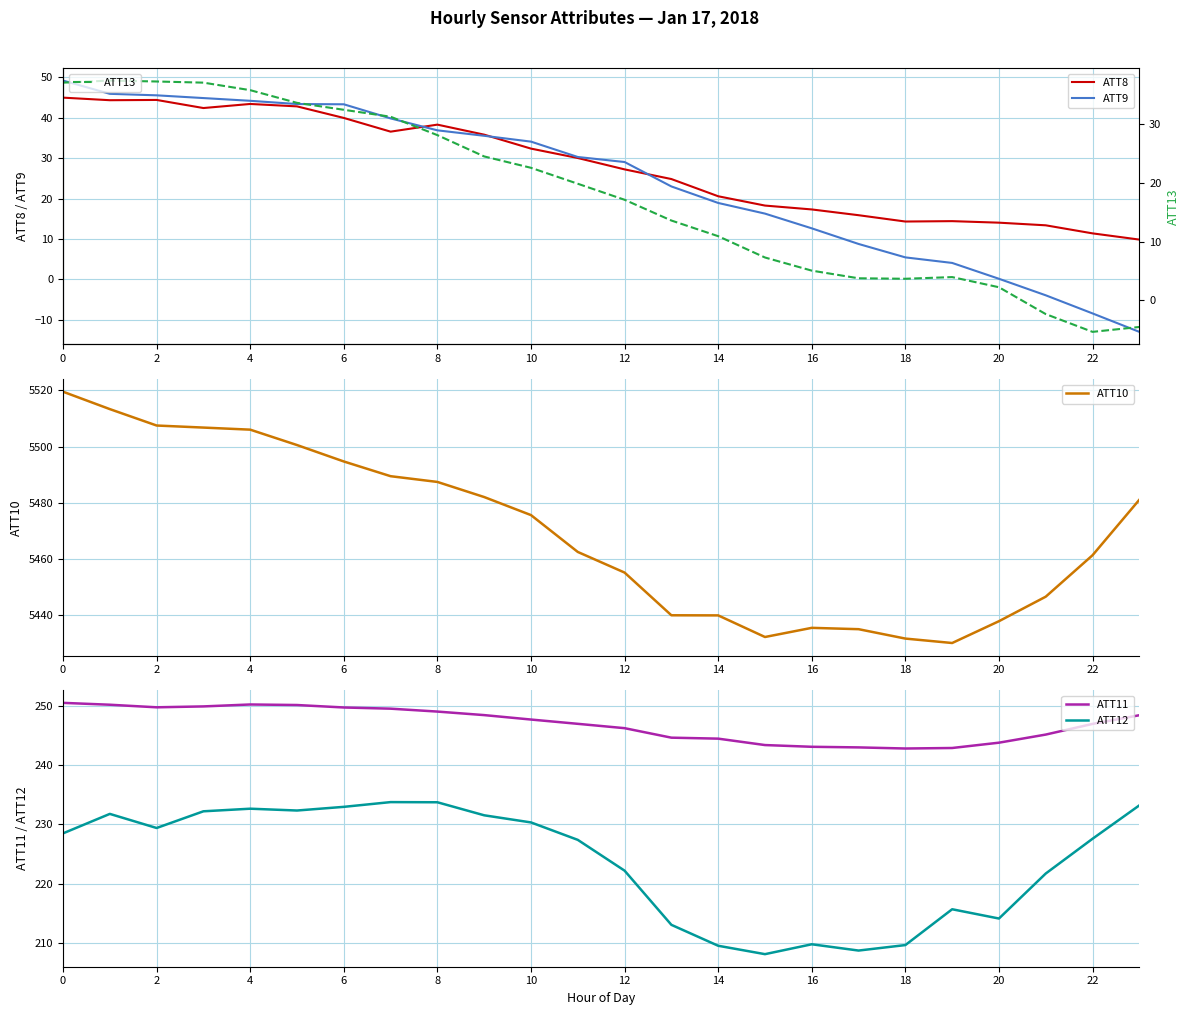

At which category does ATT12 reach its first local valley?

2